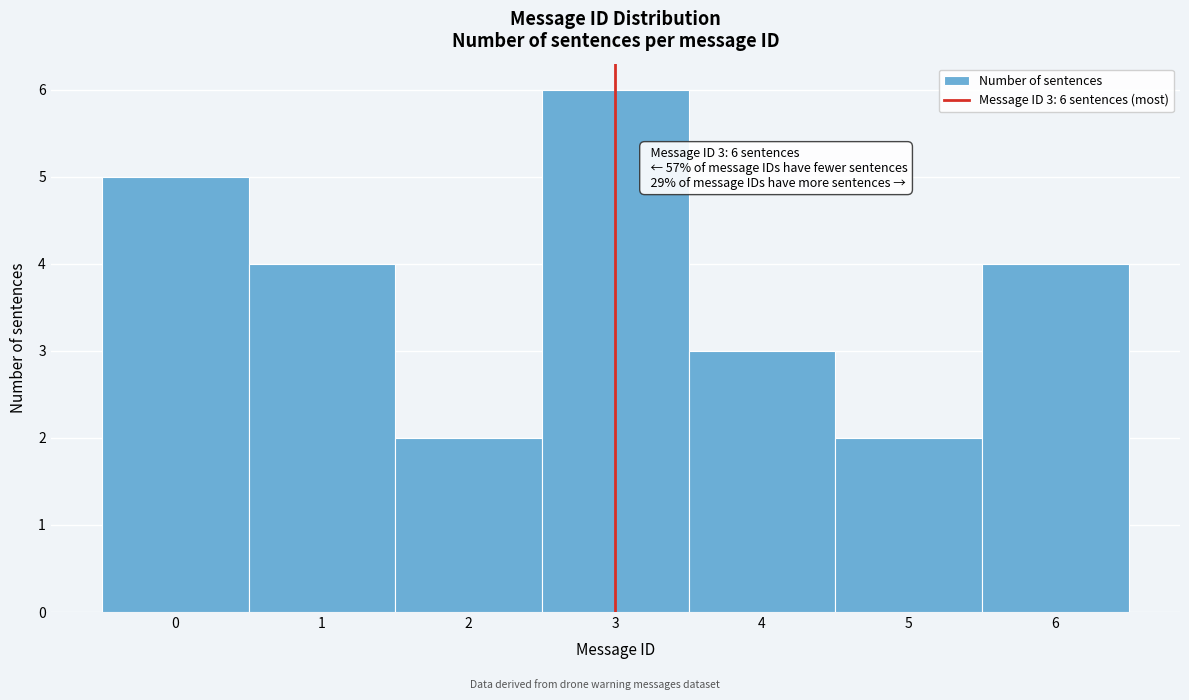

Over which range of the x-axis is the bar tallest?

2.5 to 3.5